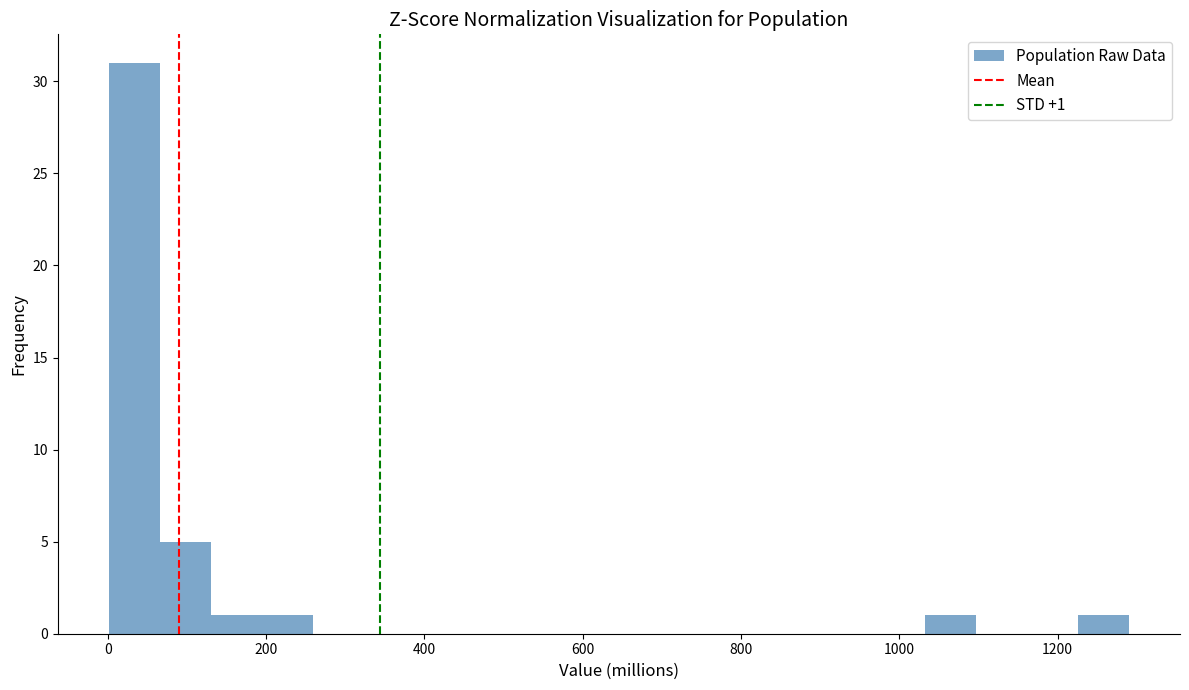

Around what value on the x-axis is the tallest bar? Give the approximate position of its centre, as read against the axis.

40